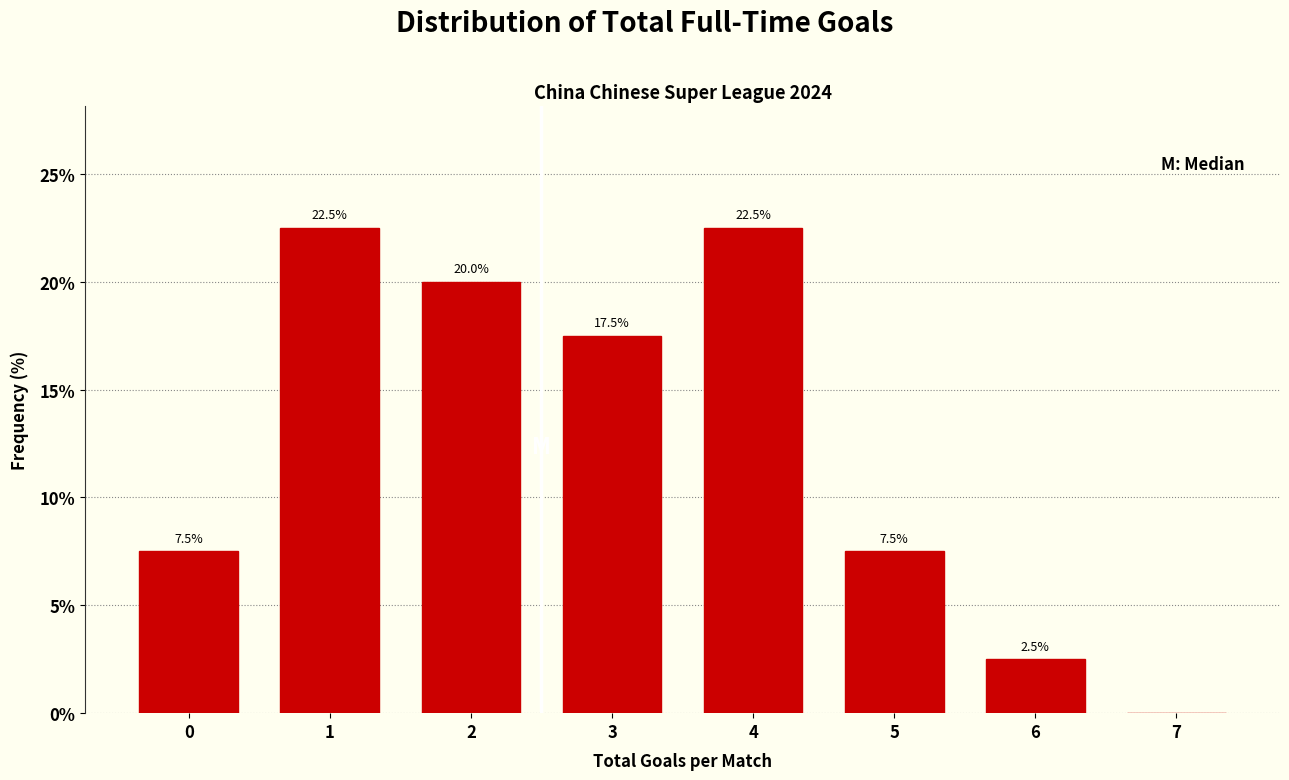

Reading left to right, extract all data points from this chart.

0=7.5	1=22.5	2=20.0	3=17.5	4=22.5	5=7.5	6=2.5	7=0.0